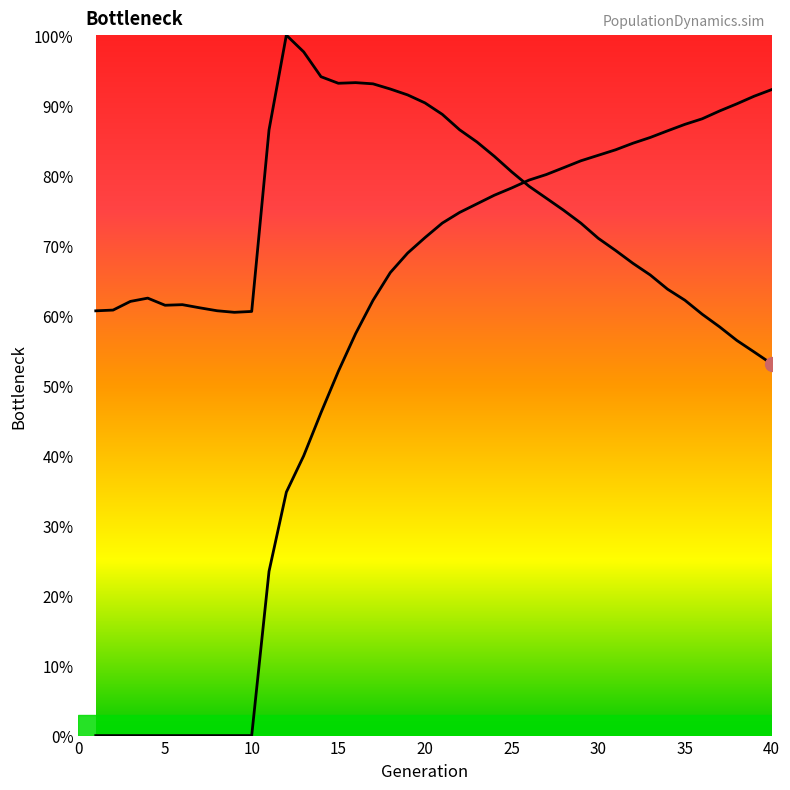

How many times do rate_dr and size cross each other?

1